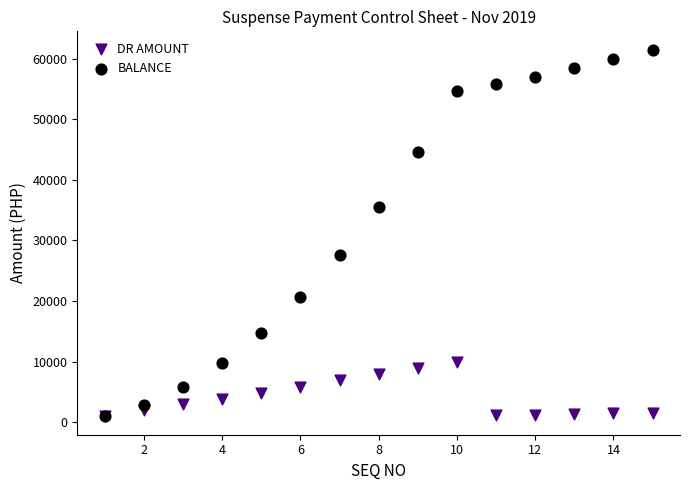

Across all series, what Y value is closest to 31230?

27599.3